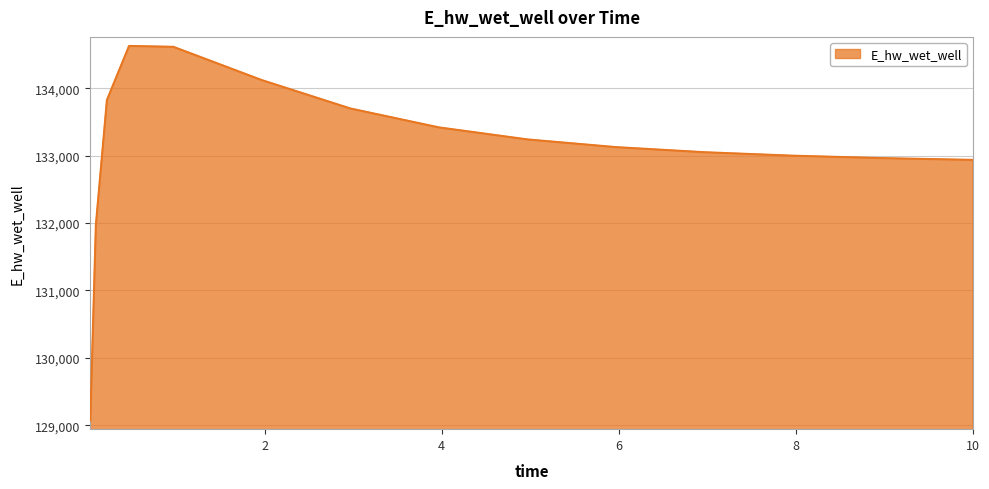

What is the difference between the maximum and minimum values?

5558.0